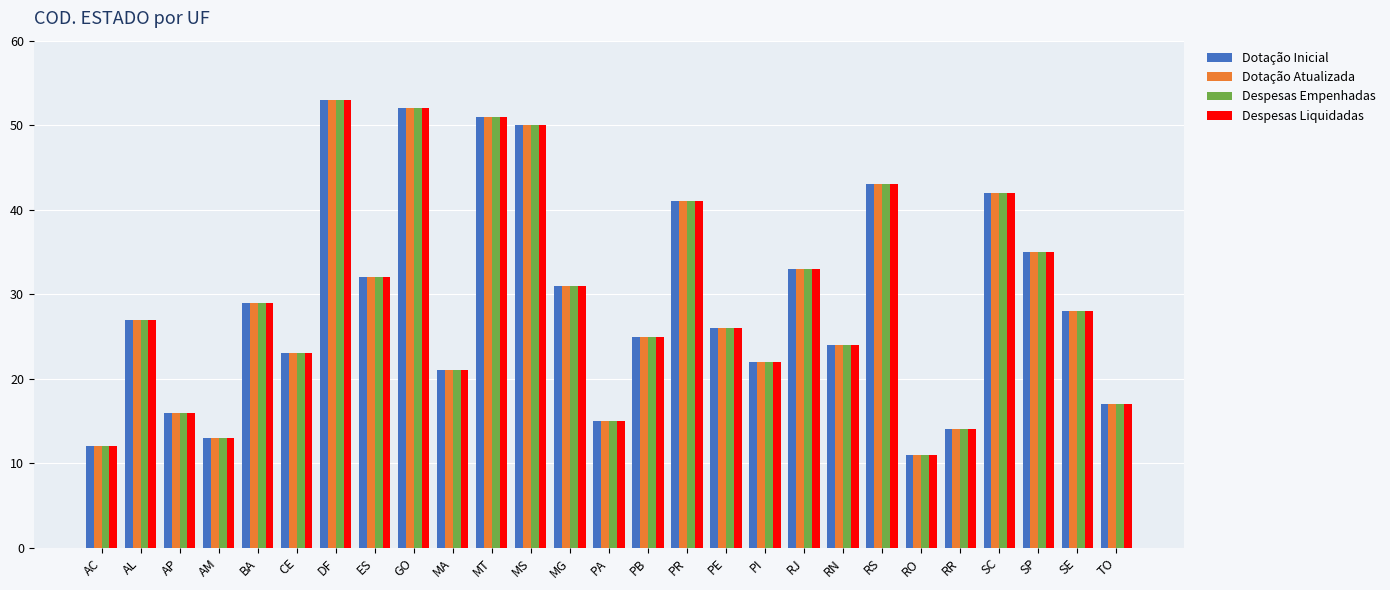

True or false: Despesas Empenhadas has a value of 52 at GO.

True